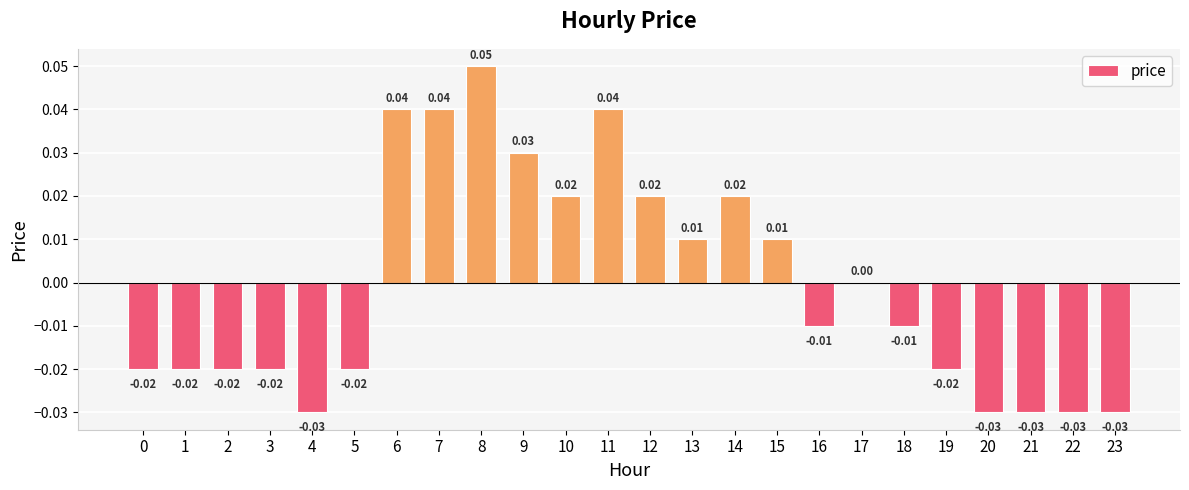

Between 1 and 15, which is larger?

15